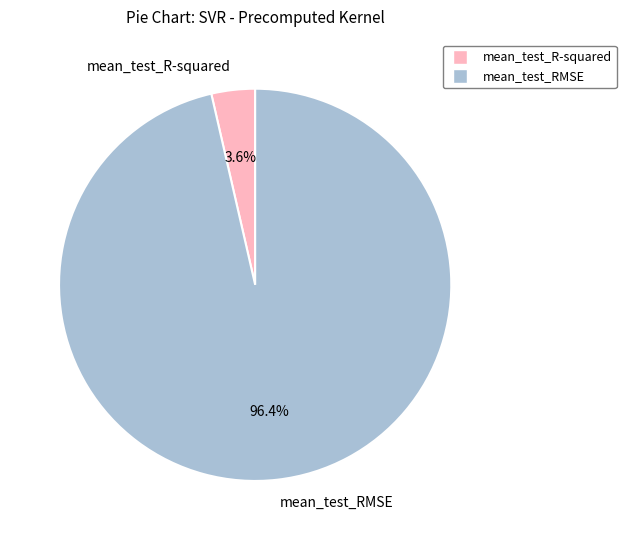

To the nearest percent, what is the average slice percentage?

50%